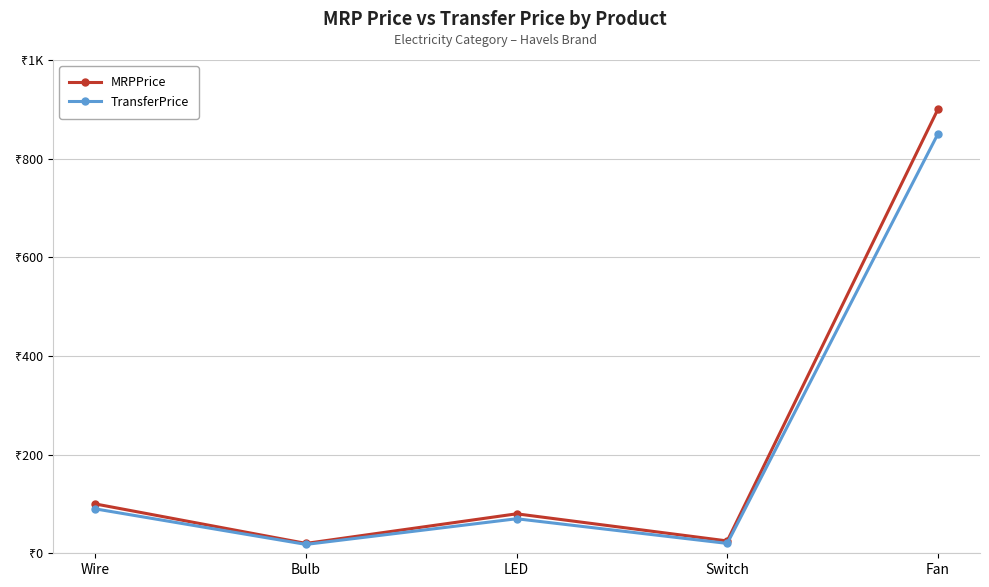

What are all the series names shown in the legend?

MRPPrice, TransferPrice